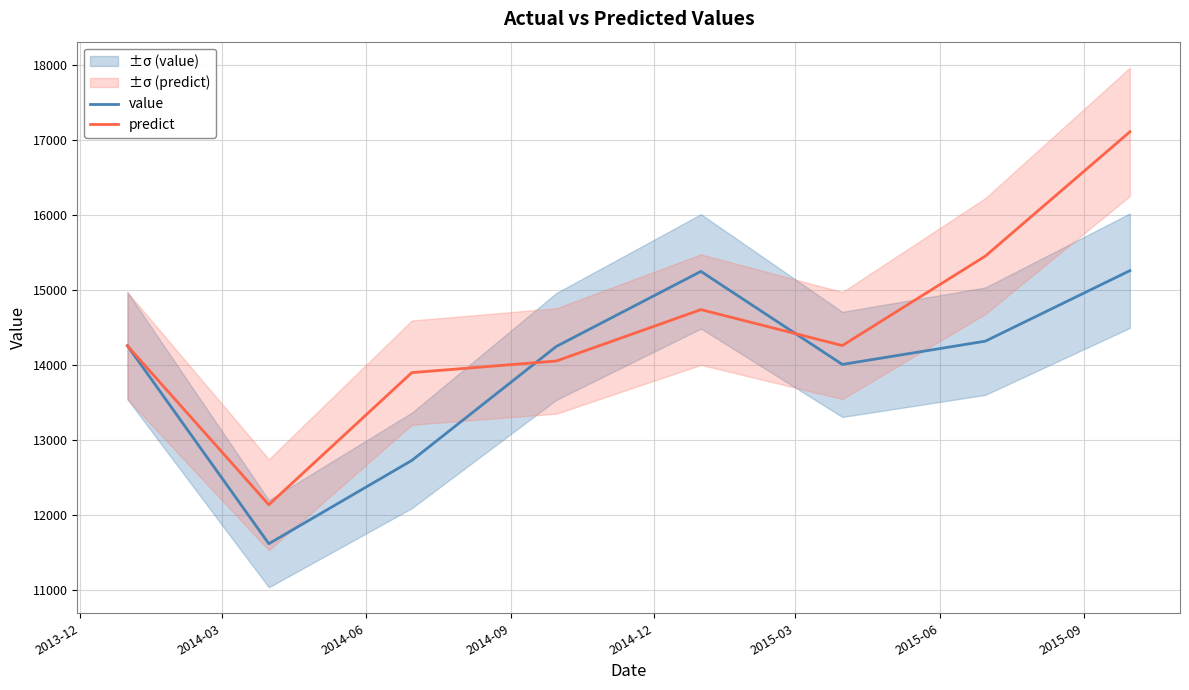

What is the minimum value for predict?

12139.6